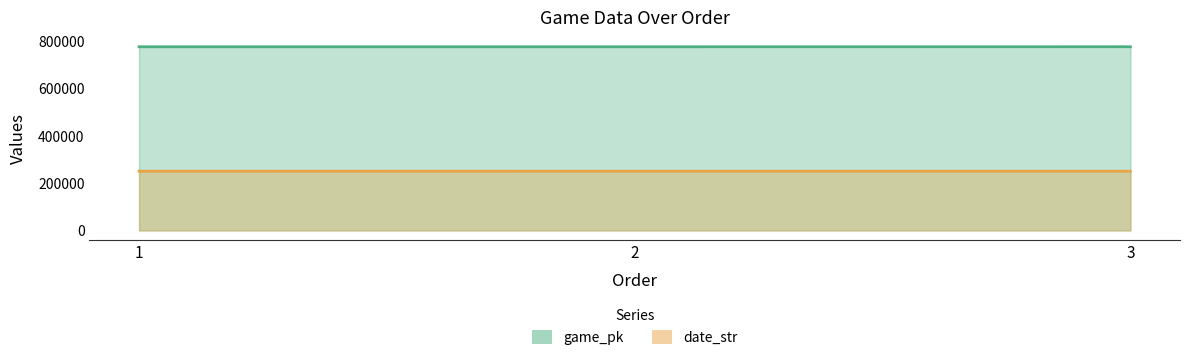

At which label does game_pk reach its peak?

3